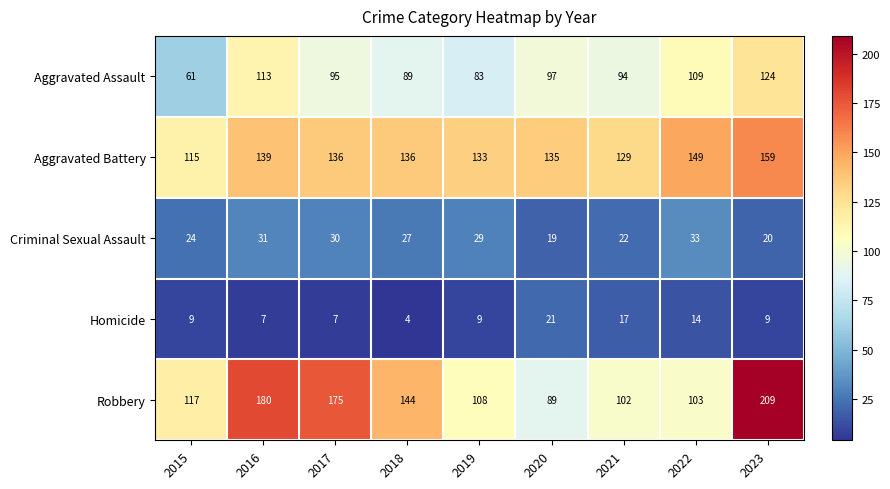

At which label is Homicide closest to 12?

2022